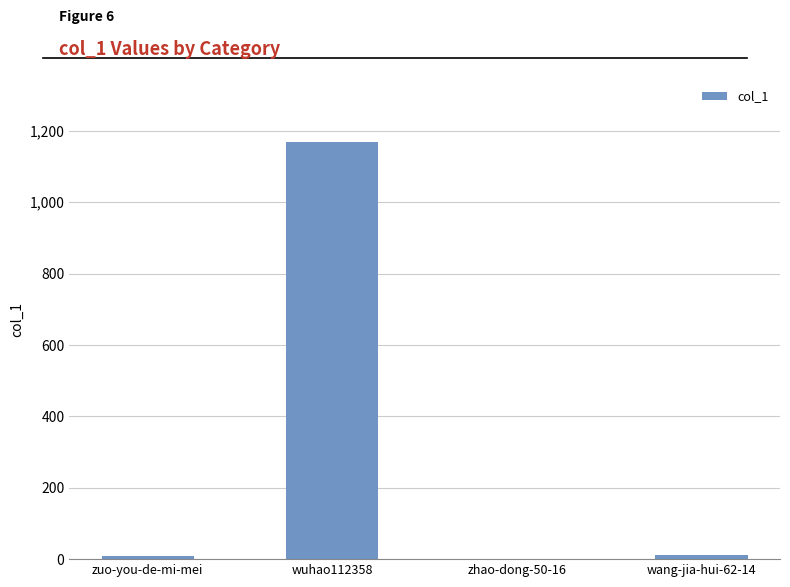

True or false: the data shows 12 at wang-jia-hui-62-14.

True